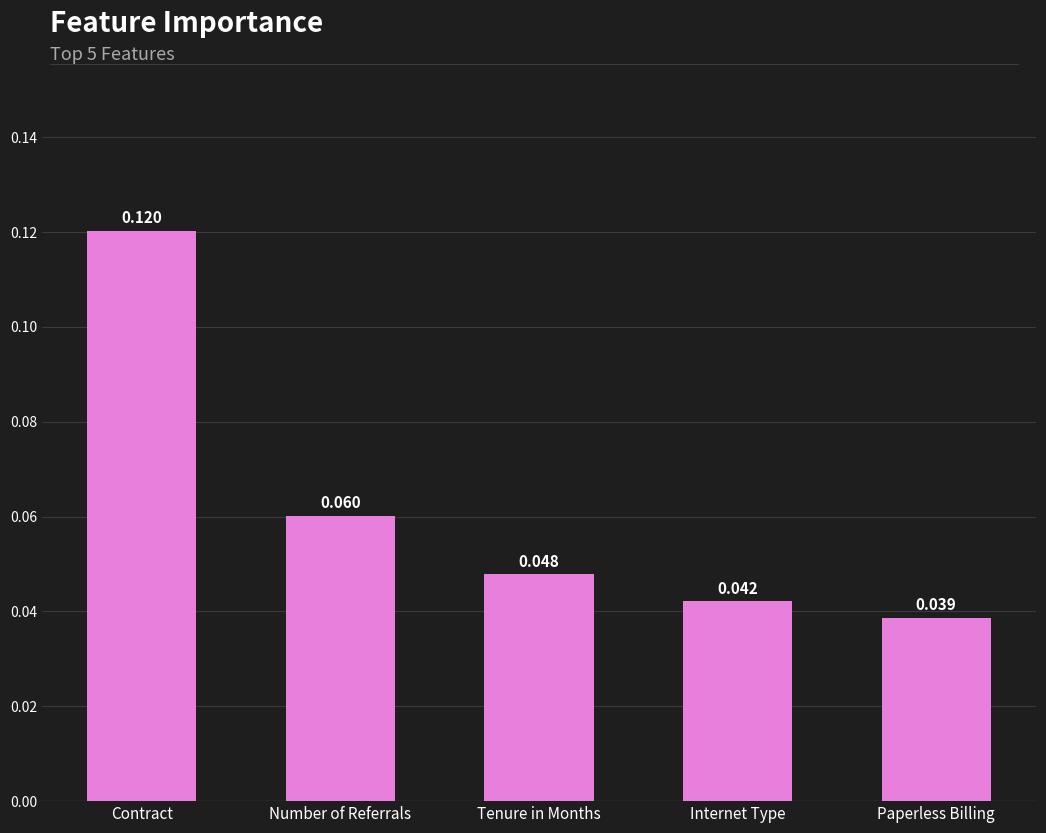

What is the label of the 4th bar from the right?

Number of Referrals